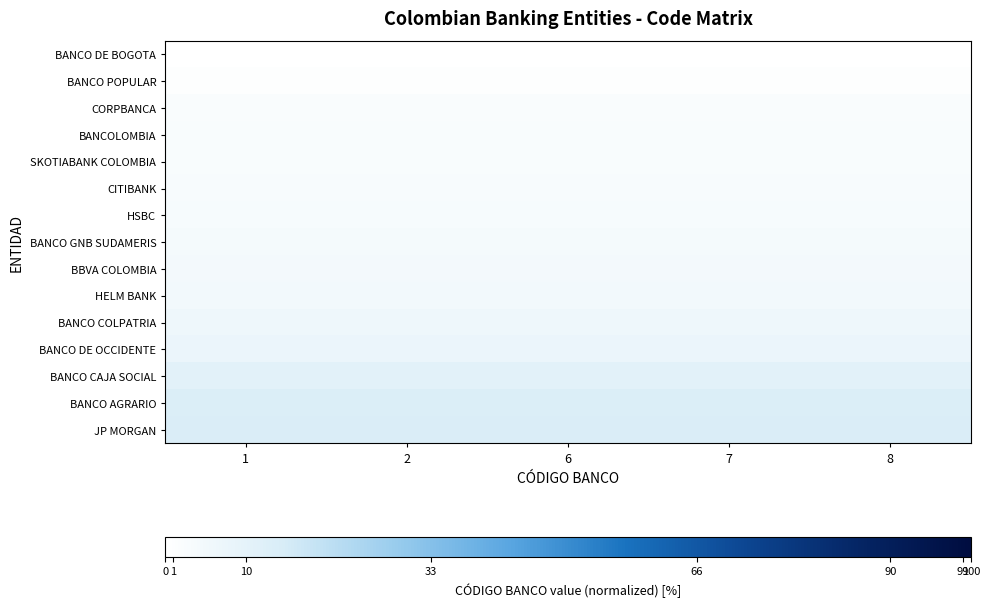

Rank the series by their maximum value, from lowest to highest.

BANCO DE BOGOTA, BANCO POPULAR, CORPBANCA, BANCOLOMBIA, SKOTIABANK COLOMBIA, CITIBANK, HSBC, BANCO GNB SUDAMERIS, BBVA COLOMBIA, HELM BANK, BANCO COLPATRIA, BANCO DE OCCIDENTE, BANCO CAJA SOCIAL, BANCO AGRARIO, JP MORGAN